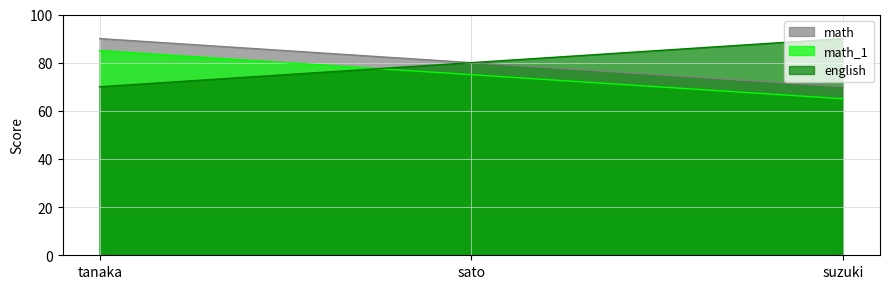

Reading left to right, transcribe all the data shown in this chart.

math: tanaka=90	sato=80	suzuki=70
math_1: tanaka=85	sato=75	suzuki=65
english: tanaka=70	sato=80	suzuki=90